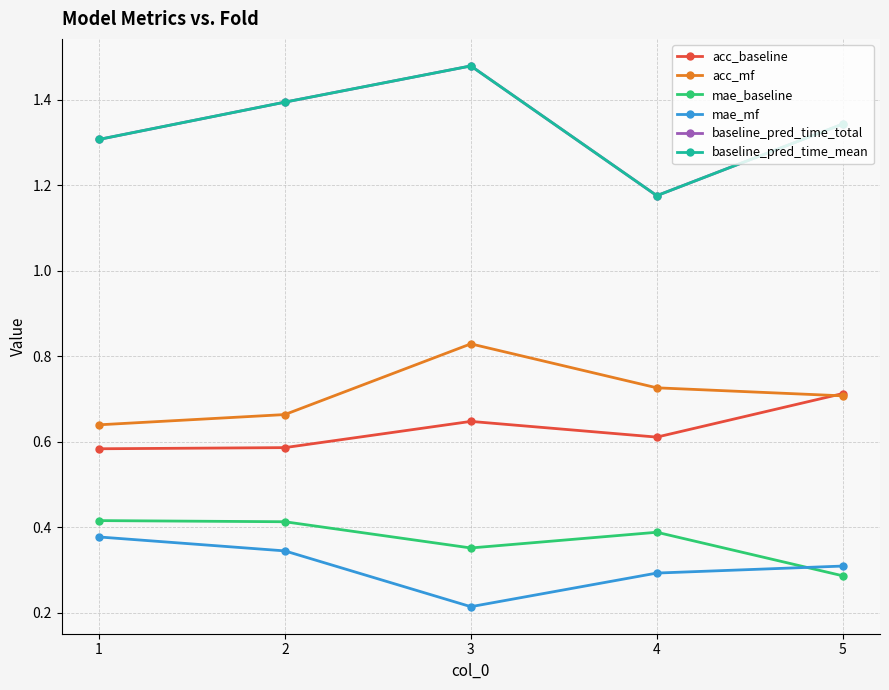

True or false: mae_baseline and baseline_pred_time_mean intersect in this chart.

False